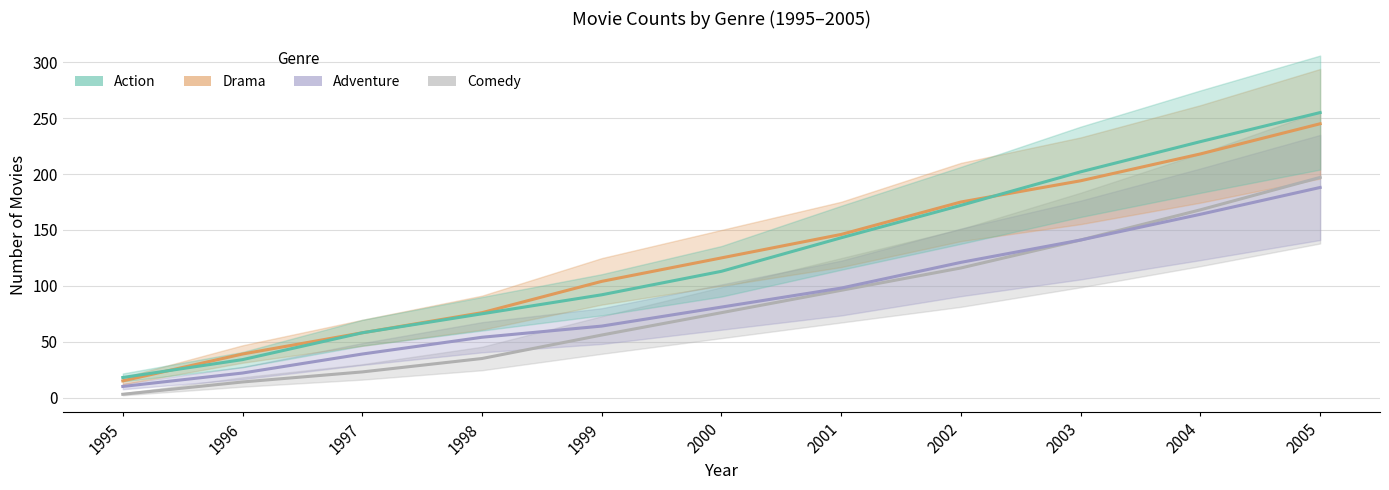

Which category has the lowest value across all series?

1995